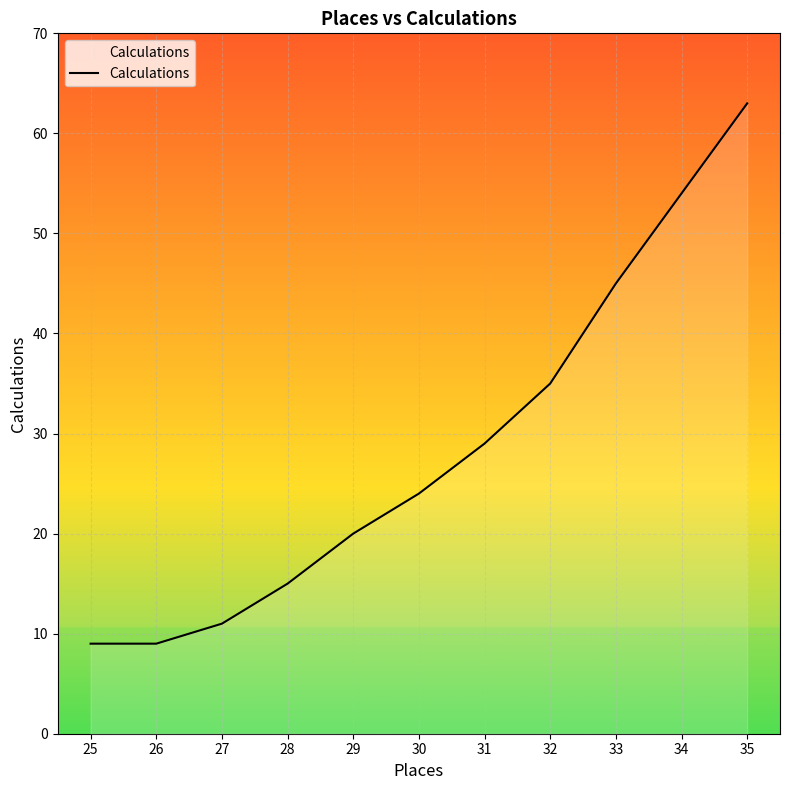

What is the approximate value at 30?

24